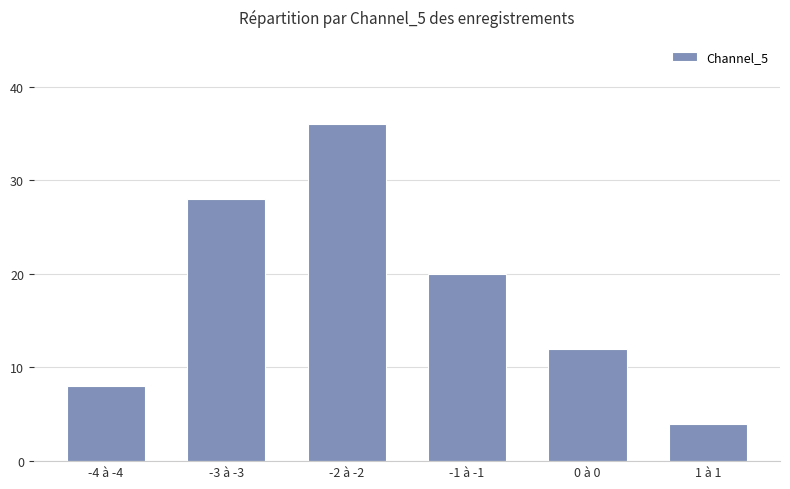

Reading left to right, what are all the values shown in this chart?

-4 à -4=8	-3 à -3=28	-2 à -2=36	-1 à -1=20	0 à 0=12	1 à 1=4